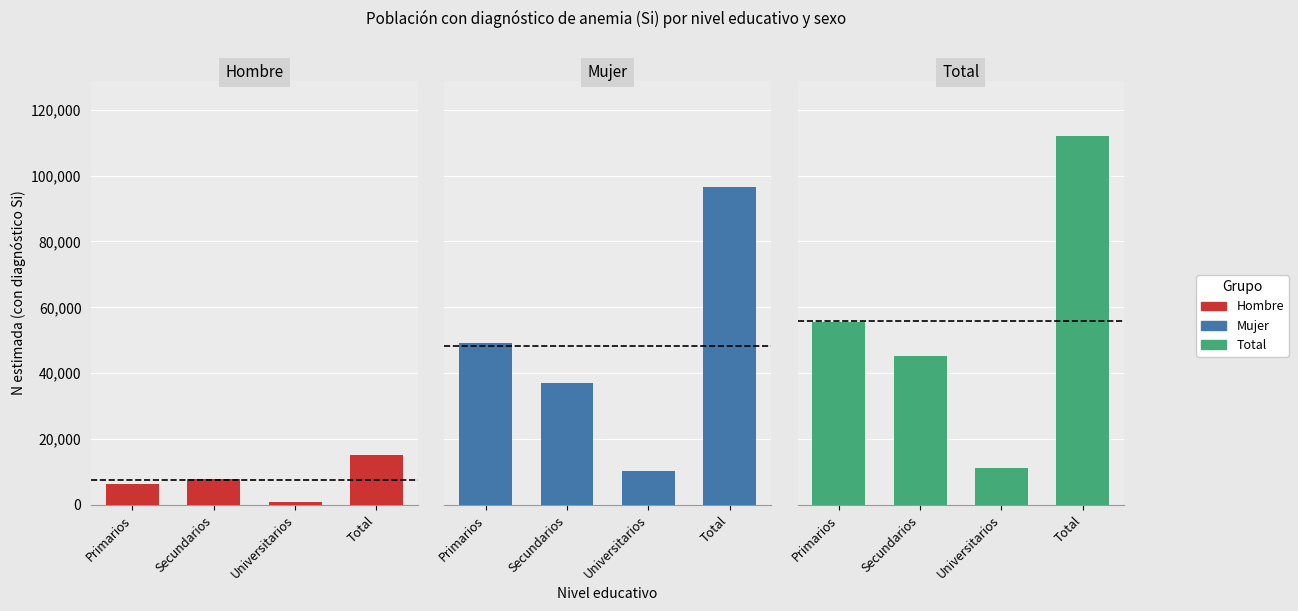

Rank the series by their average value, from highest to lowest.

Total, Mujer, Hombre